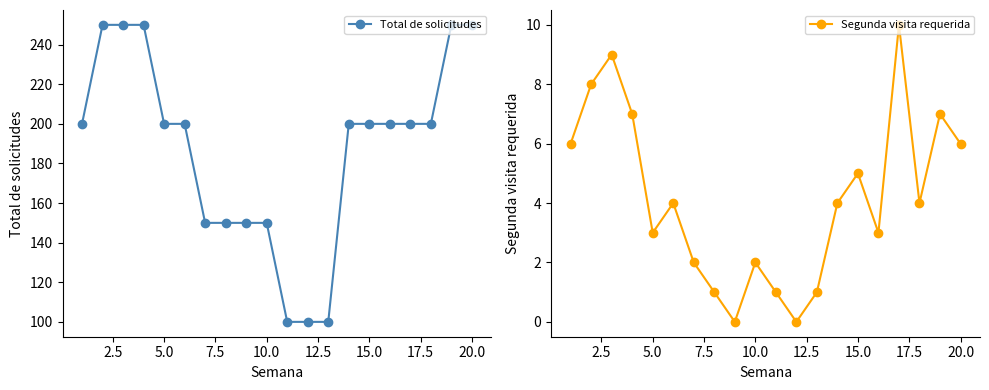

True or false: Total de solicitudes has a value of 200 at 5.0.

True